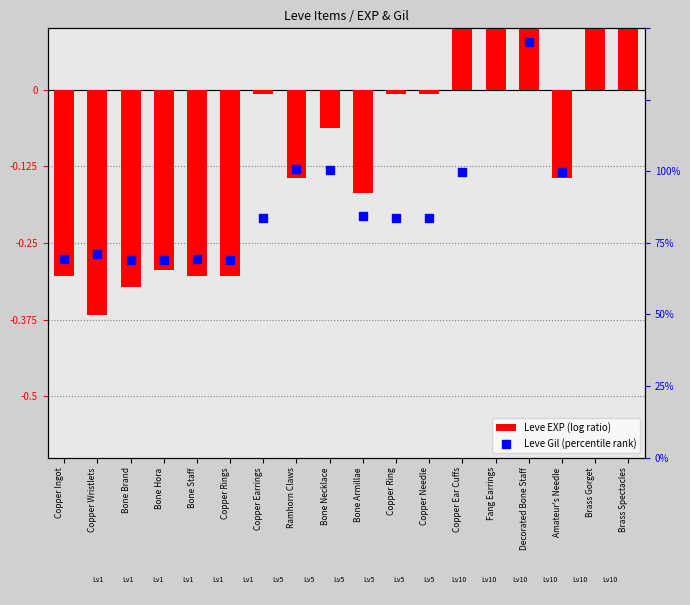

Is the value of Leve Gil at Copper Needle greater than the value of Leve EXP at Bone Necklace?

No